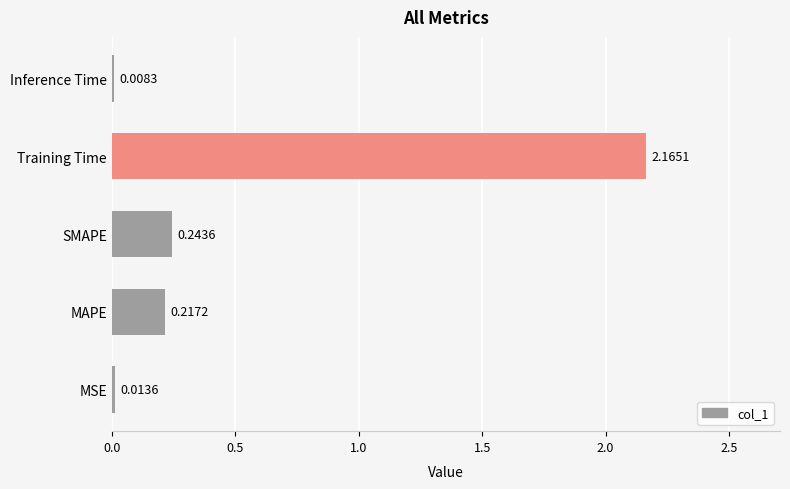

List the labels in order of value, smallest first.

Inference Time, MSE, MAPE, SMAPE, Training Time